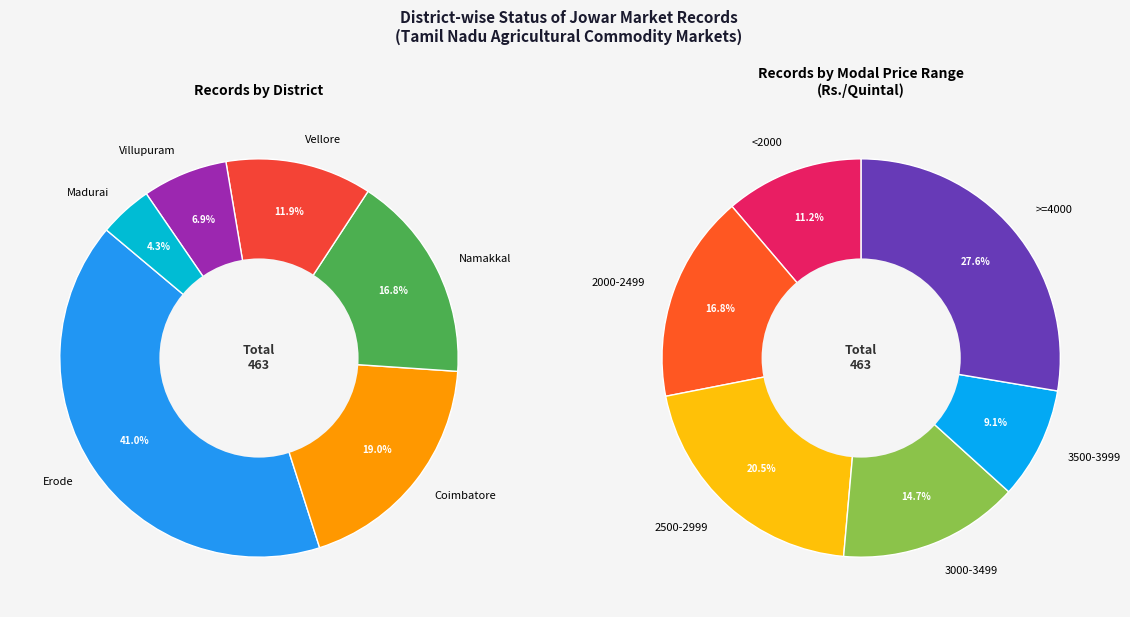

Does Vellore represent more than half of the total?

No